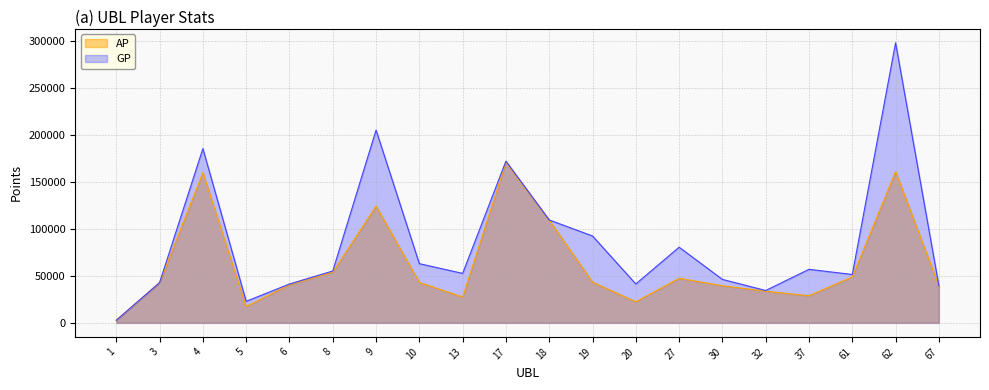

Which has a higher value, 18 or 3?

18